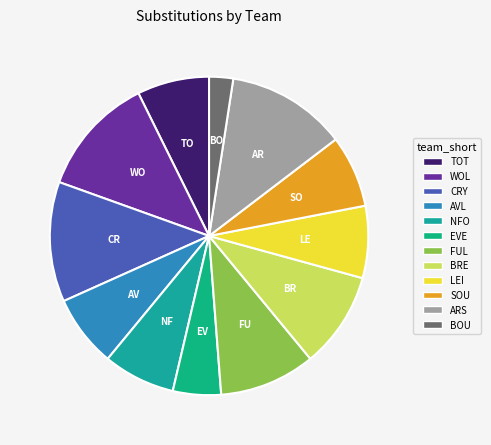

Which category has the biggest portion of the pie?

WOL